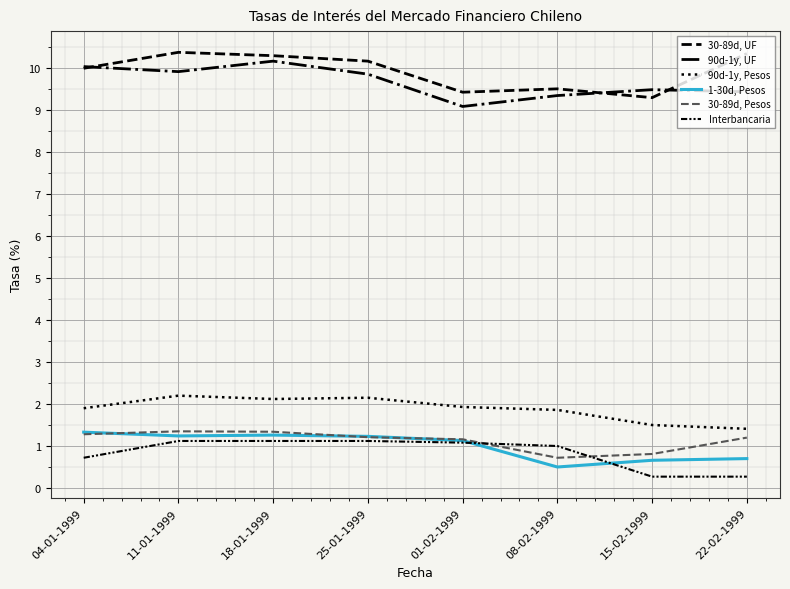

Read the 1-30d, Pesos value at 15-02-1999.

0.7